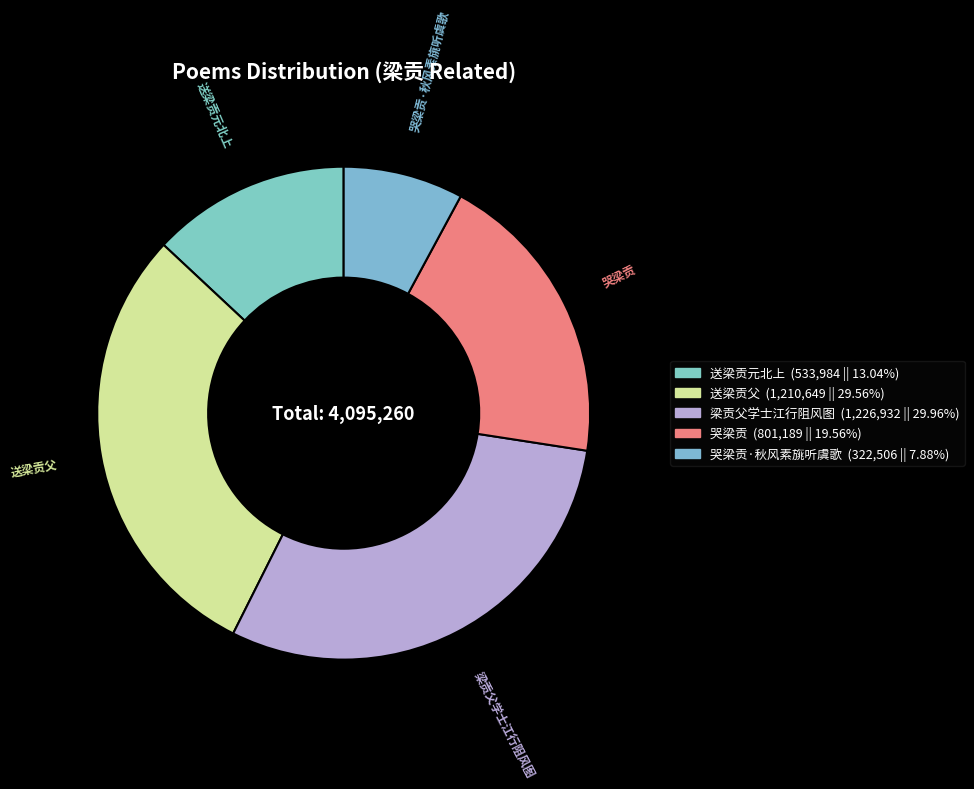

Count the number of slices in the pie.

5